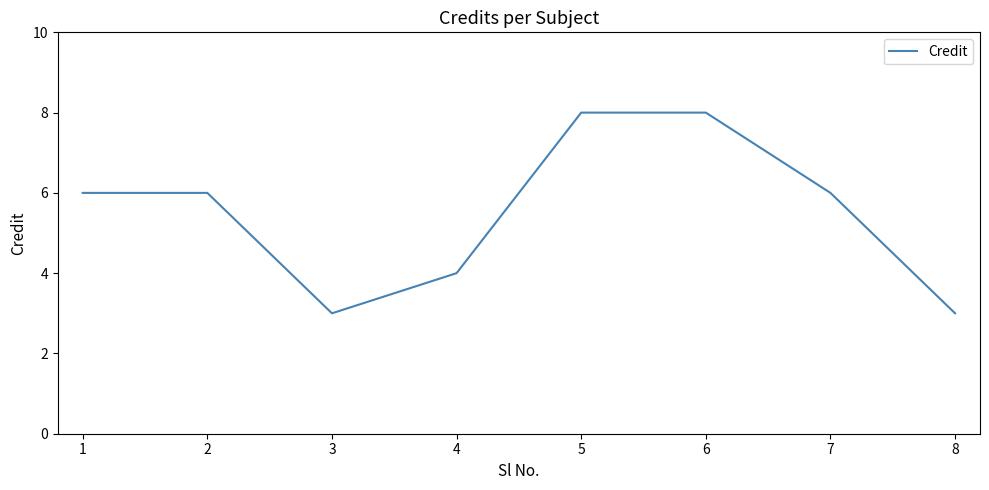

Which has a higher value, 2 or 5?

5